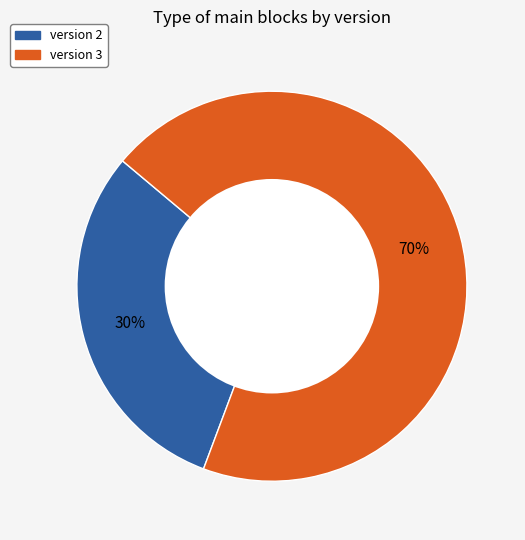

Is there any slice that represents more than half of the pie?

Yes